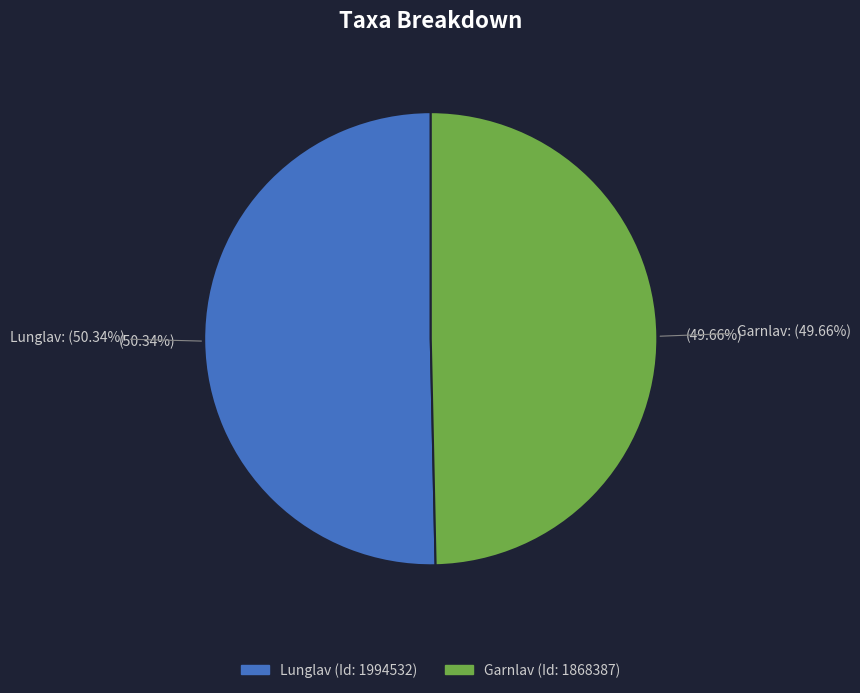

Which category accounts for the majority?

1994532